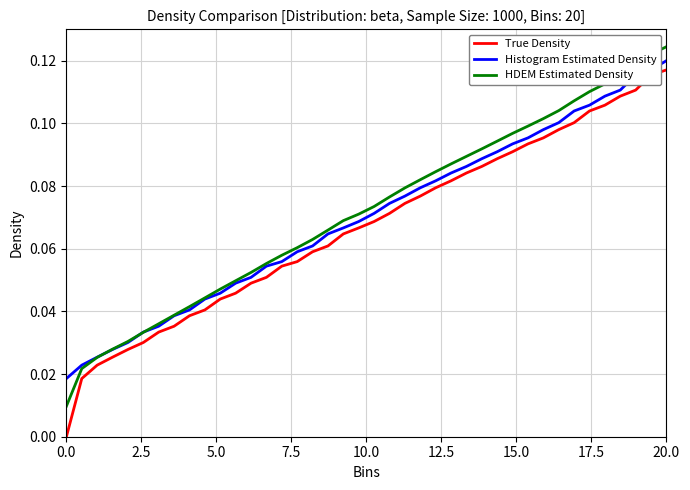

Which series has the largest range (max minus min)?

True Density